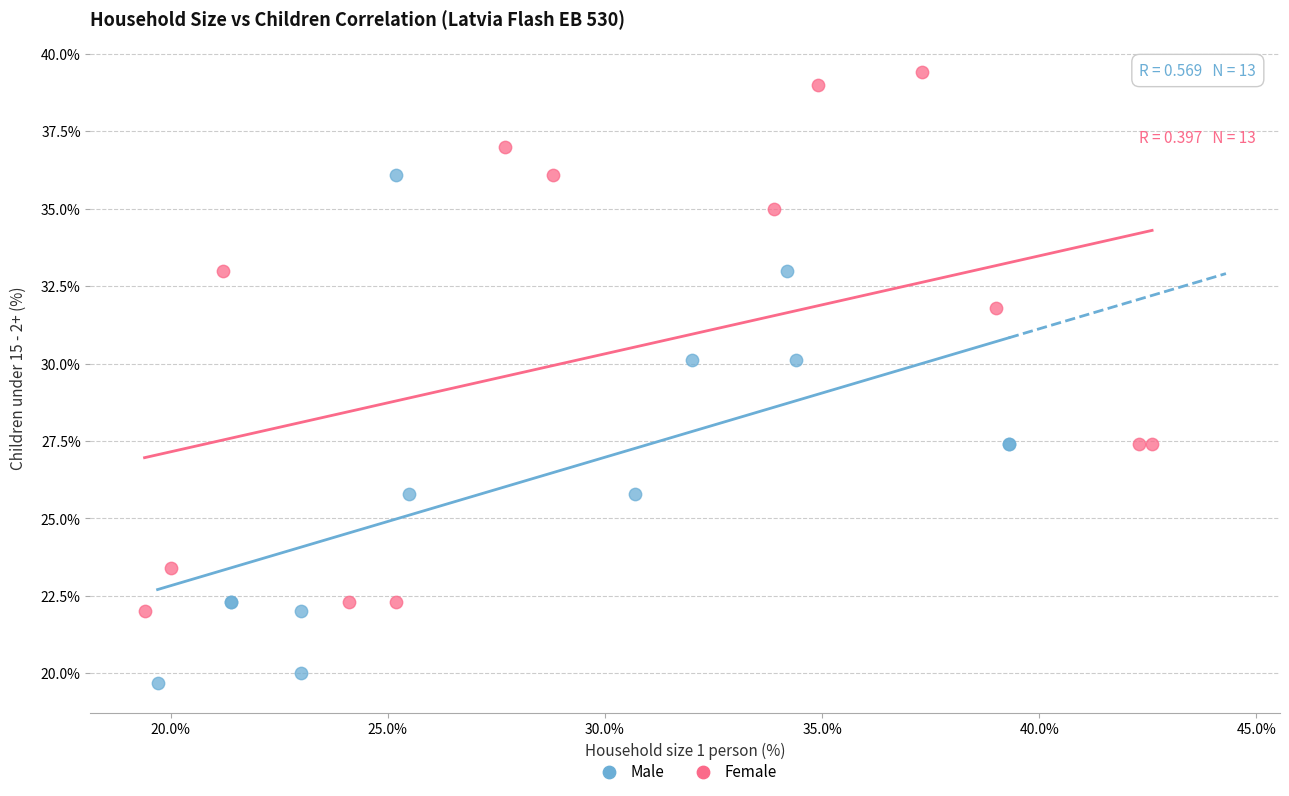

What are all the series names shown in the legend?

Male, Female